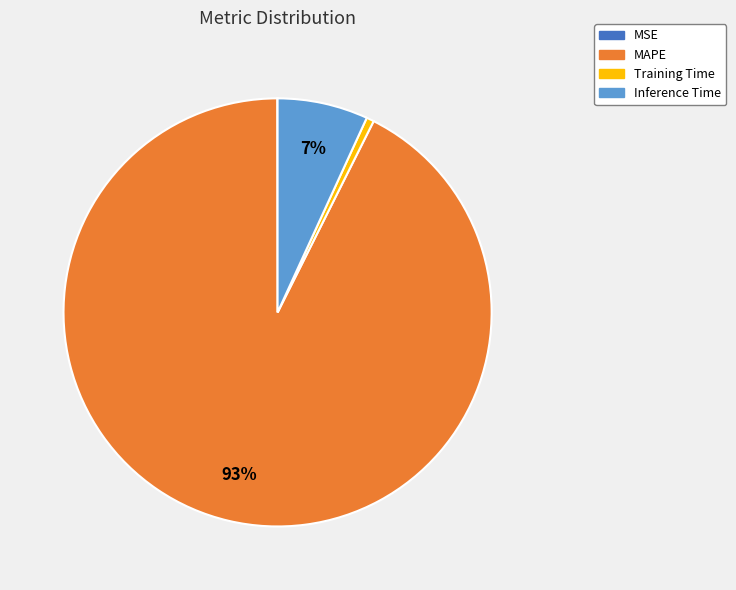

To the nearest percent, what is the average slice percentage?

25%